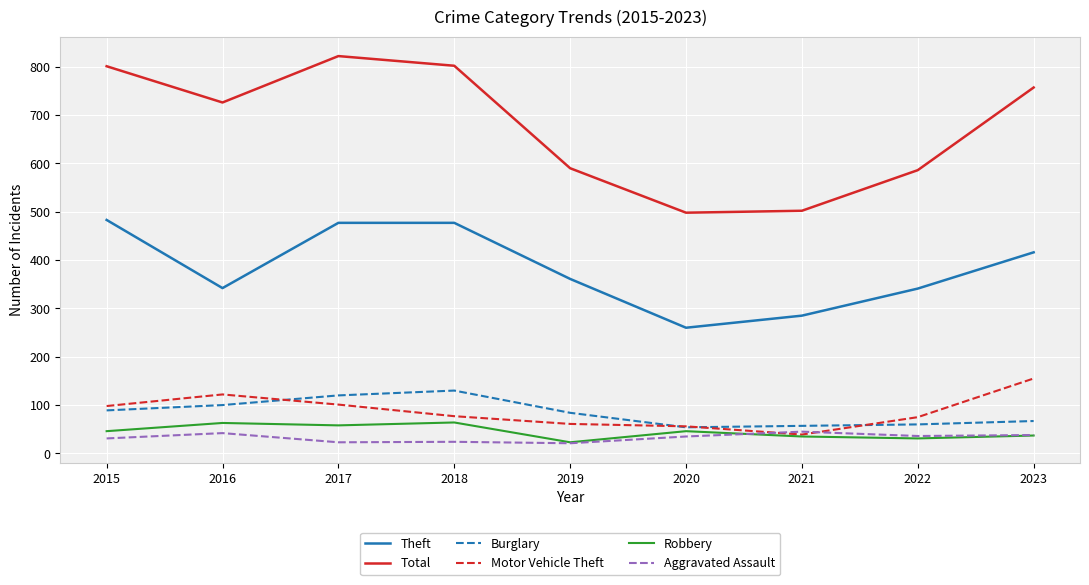

What are all the series names shown in the legend?

Theft, Total, Burglary, Motor Vehicle Theft, Robbery, Aggravated Assault